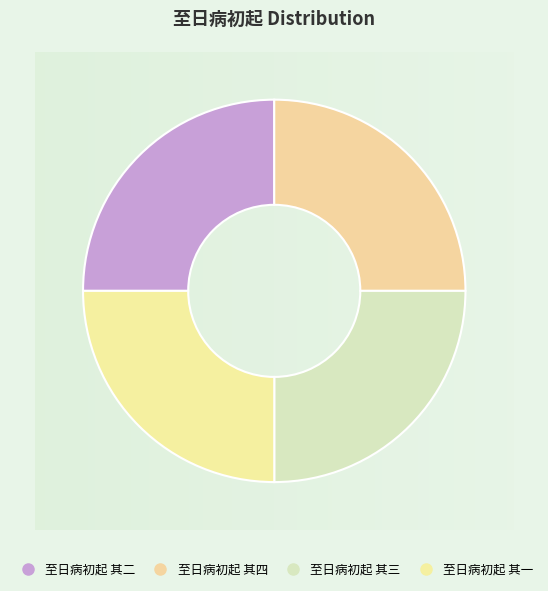

How many slices are in this pie chart?

4